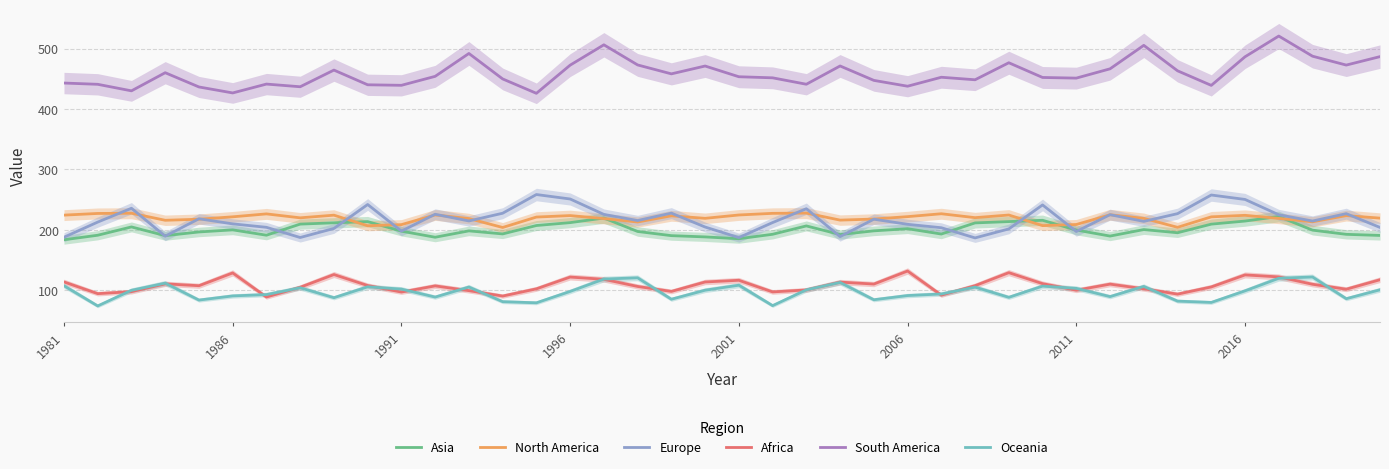

True or false: South America and Africa cross at least once.

False